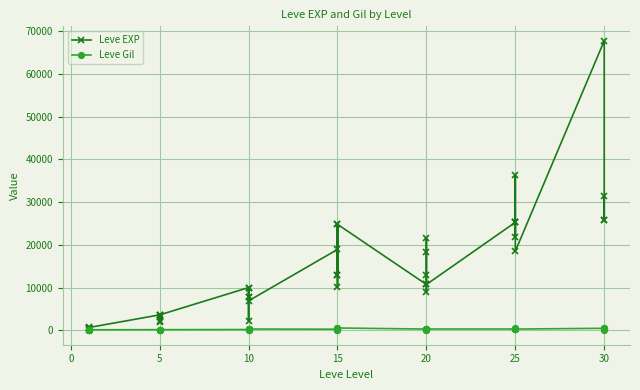

Is it true that Leve EXP equals 43902 at 25?

False